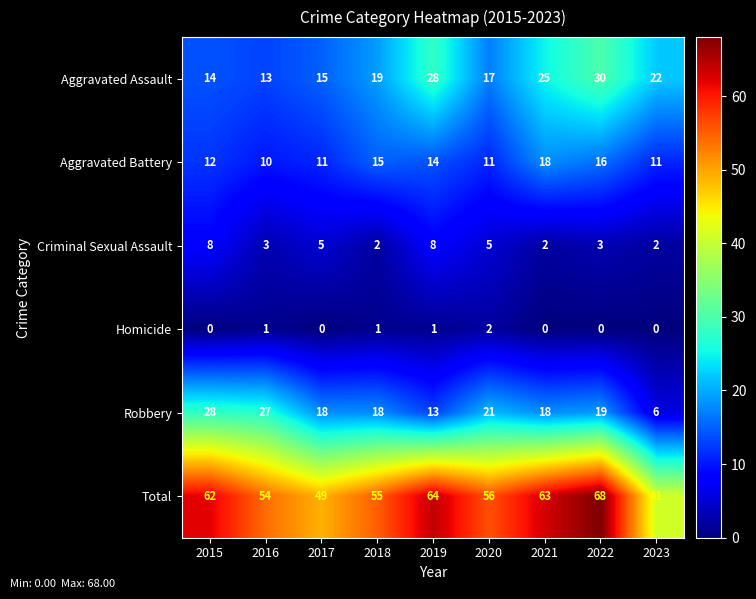

The Aggravated Battery series shows 11 at 2017. True or false?

True